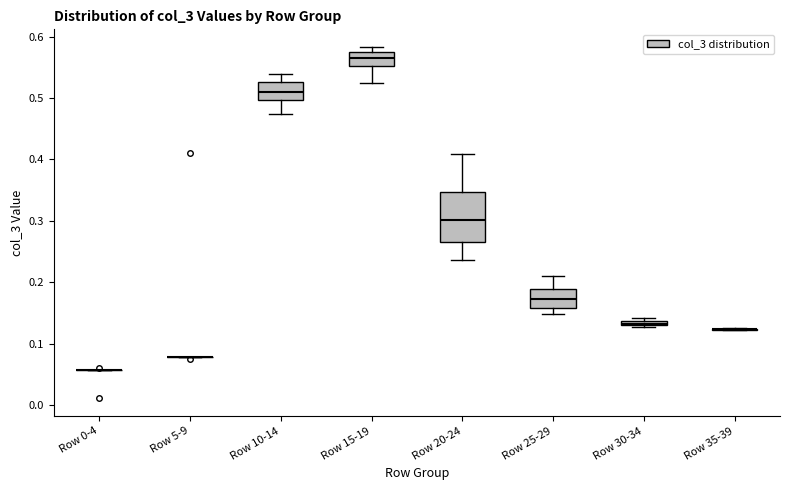

Which box is the tallest, from its lower edge to its upper edge?

Row 20-24